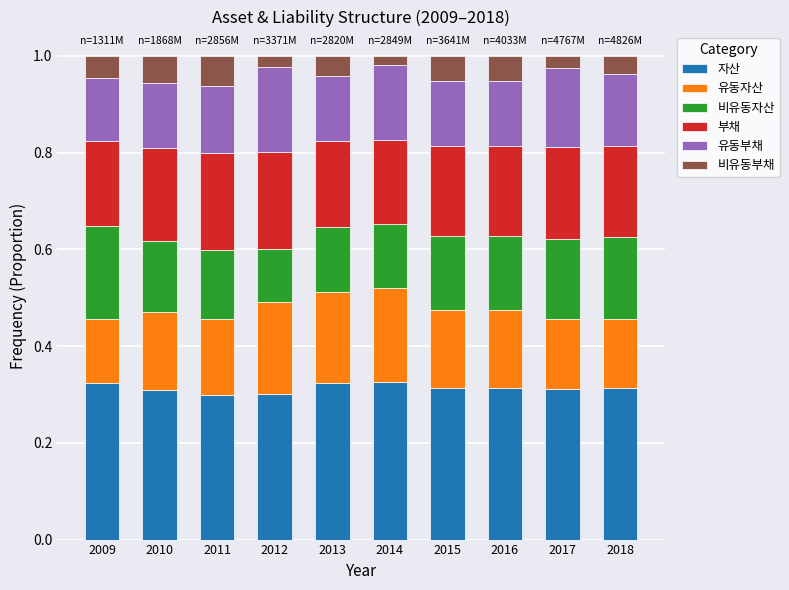

What is the sum of all 자산 values?

3.1